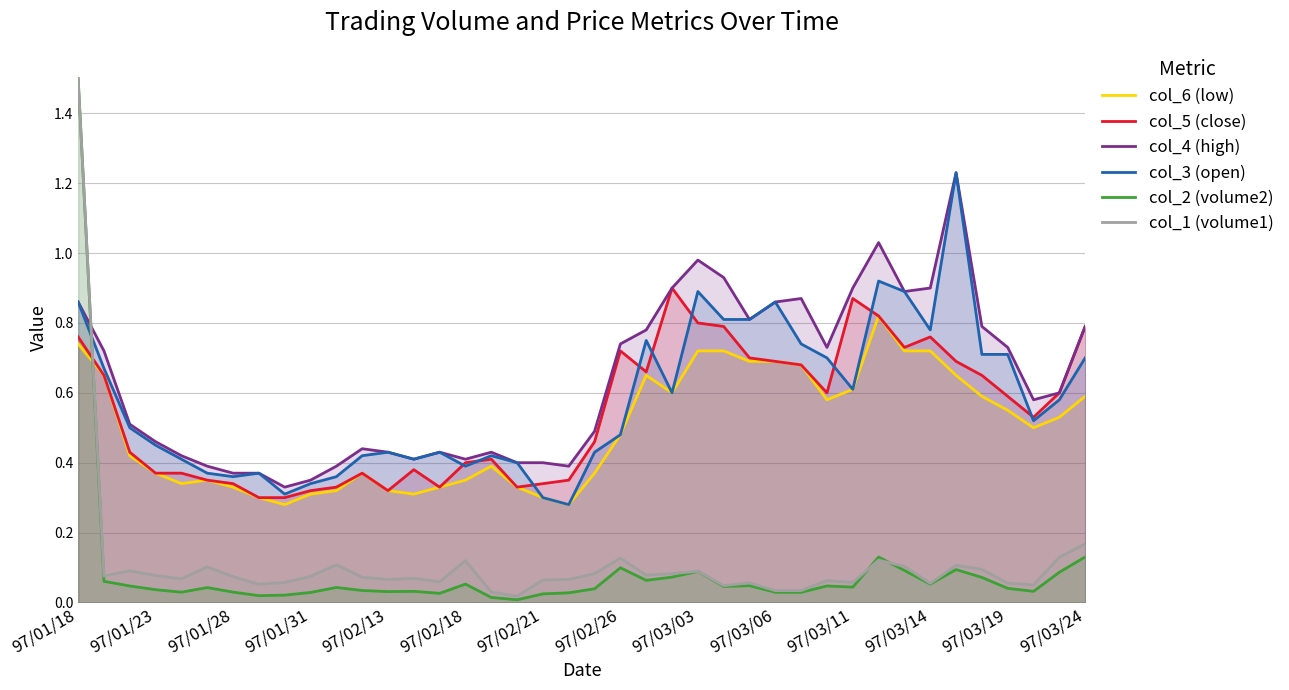

Which label corresponds to the largest value in the chart?

97/01/18